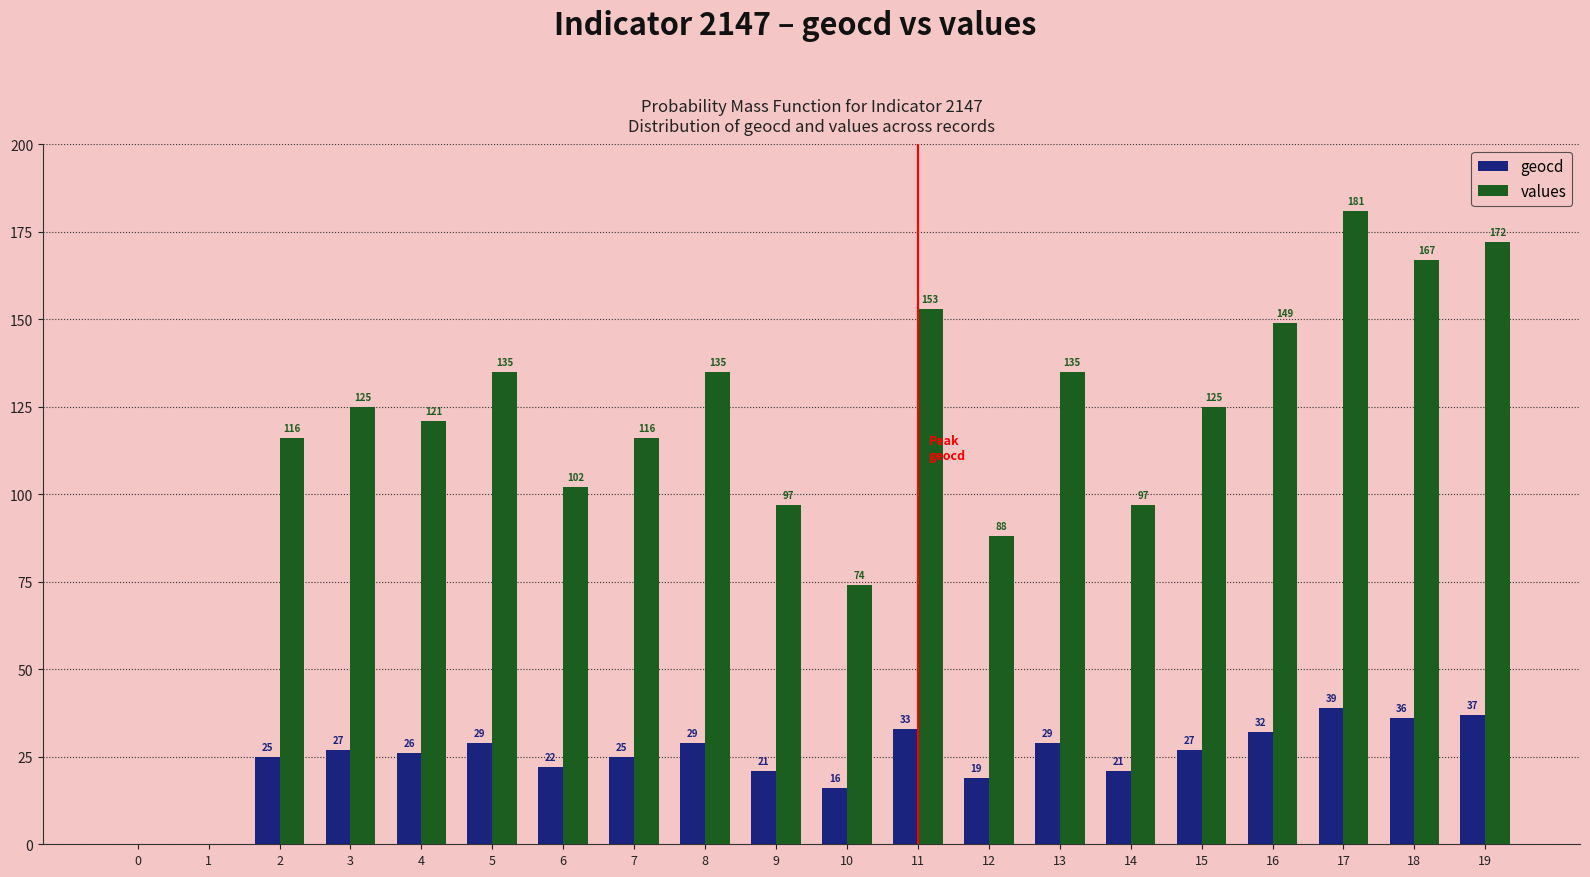

True or false: geocd has a value of 33 at 11.

True